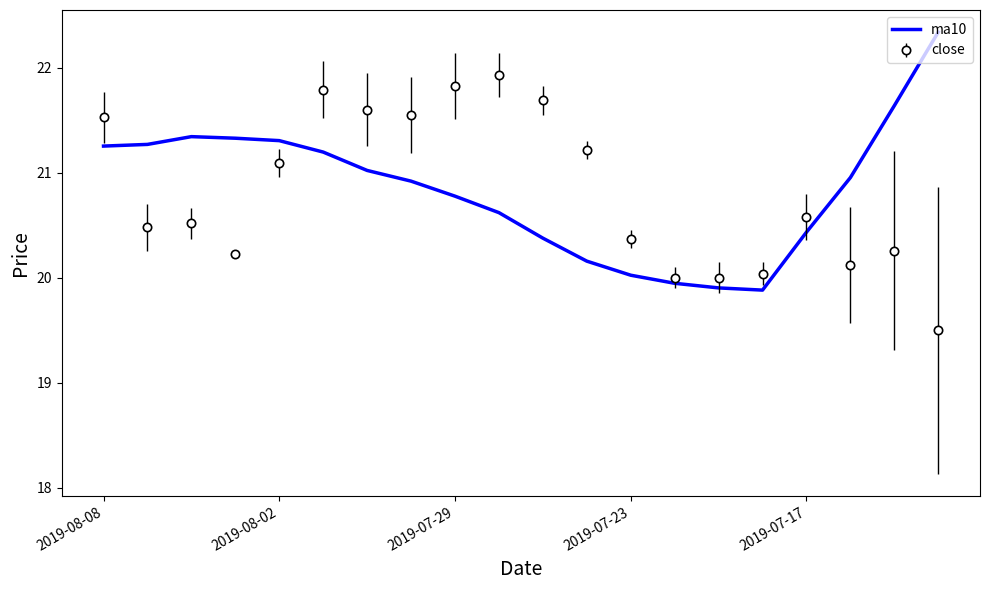

Which series ends up on top after the final intersection of close and ma10?

ma10